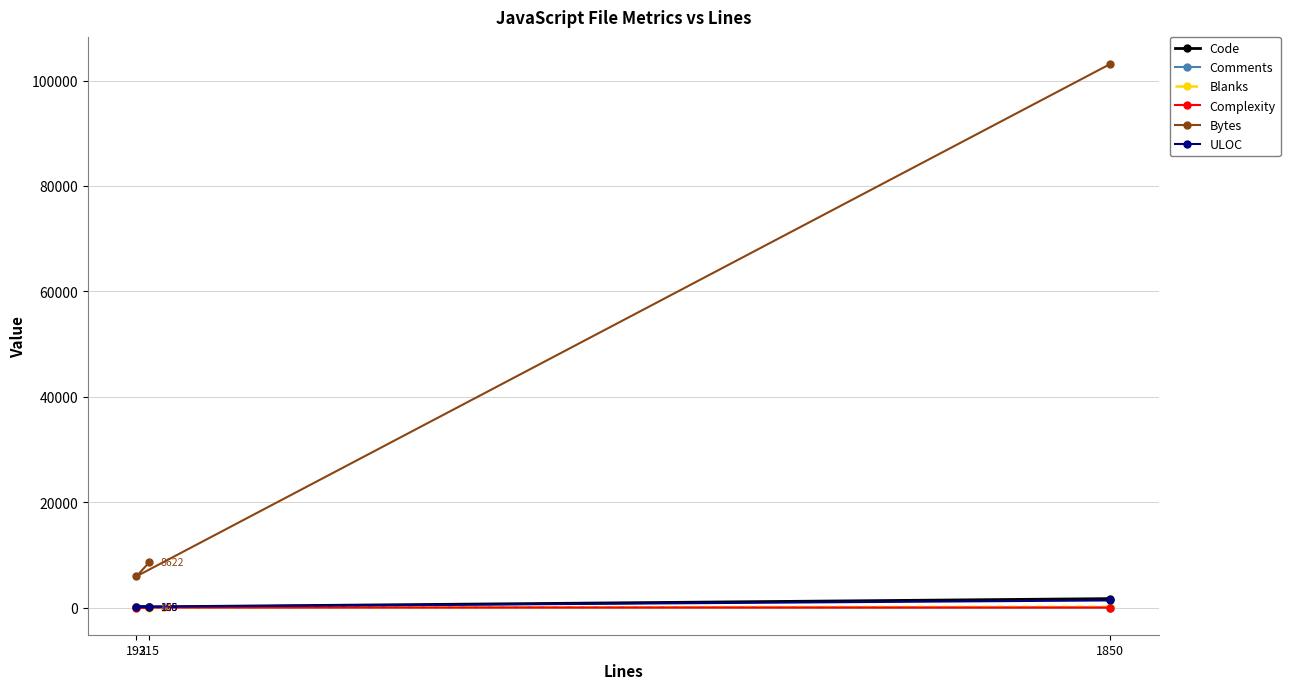

How many categories are shown in the chart?

3